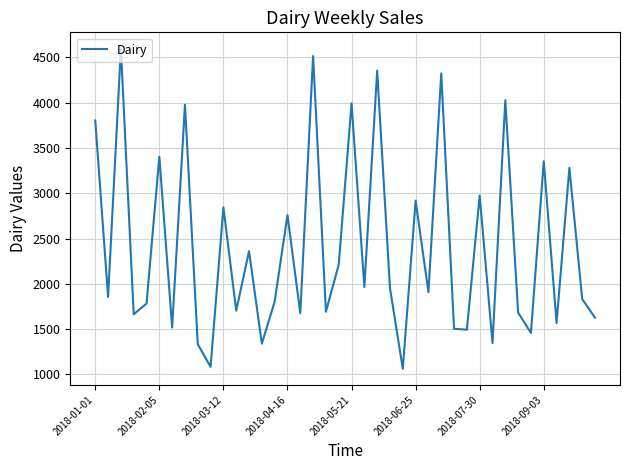

How many interior local peaks (higher than both neighbors) does the data have?

15